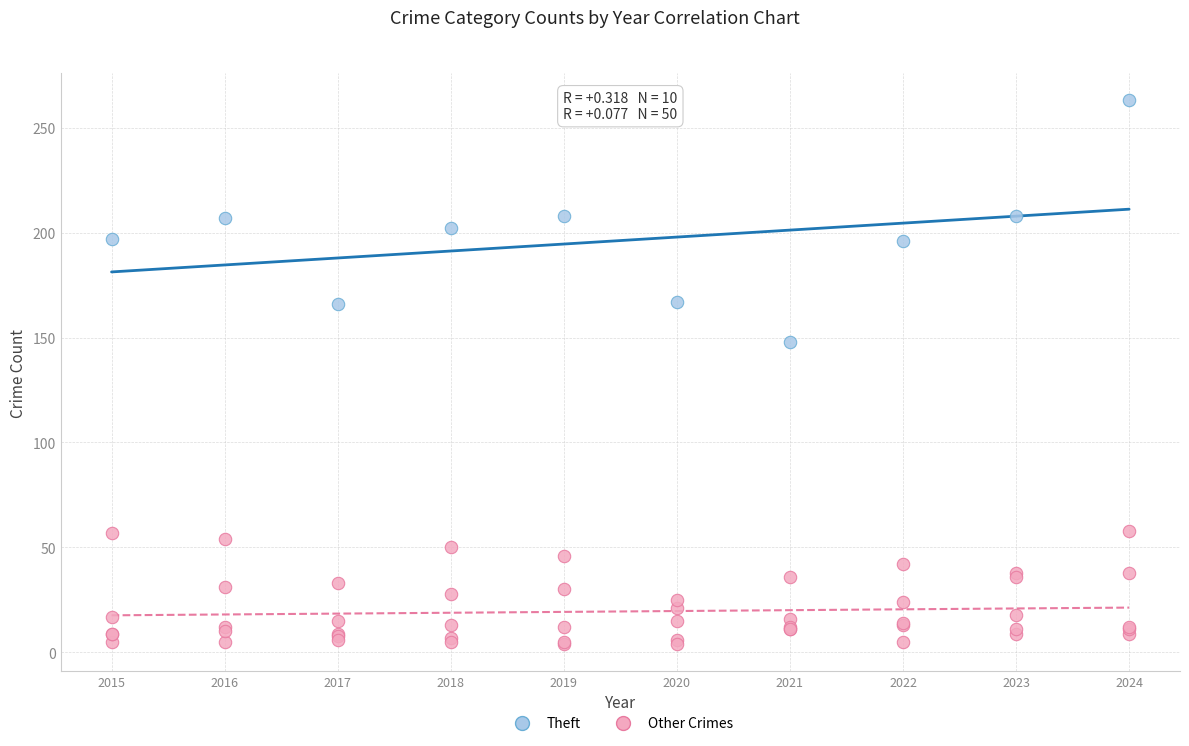

Which series has the largest Y range (max minus min)?

Theft